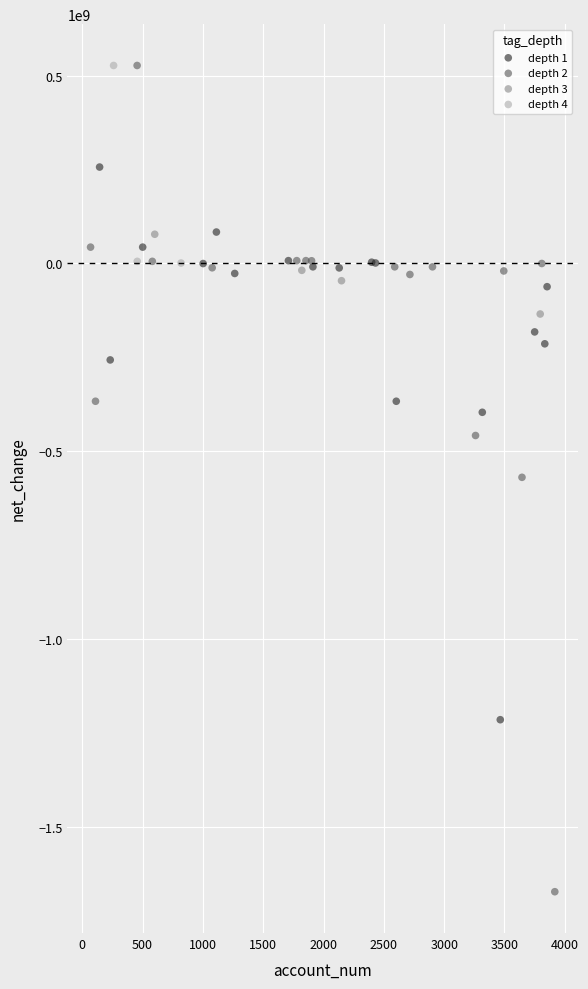

Which series has the widest spread of Y values?

depth 2